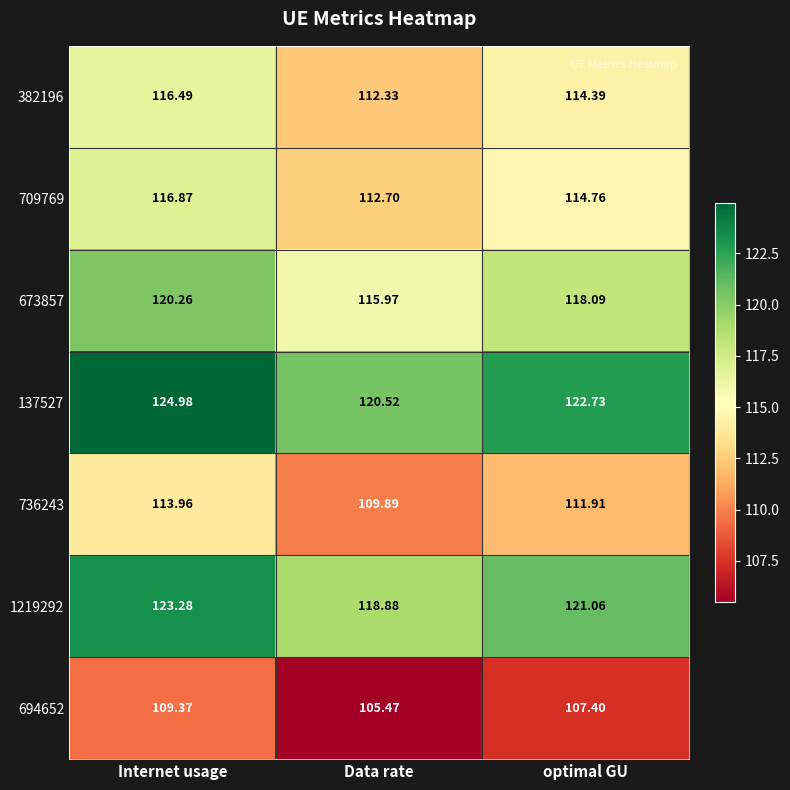

Which series has the largest total across all categories?

137527